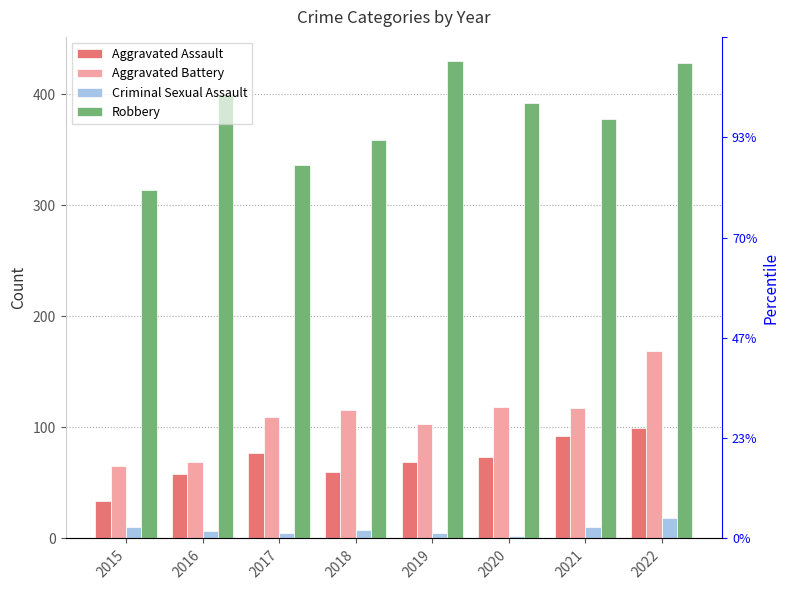

What are all the series names shown in the legend?

Aggravated Assault, Aggravated Battery, Criminal Sexual Assault, Robbery